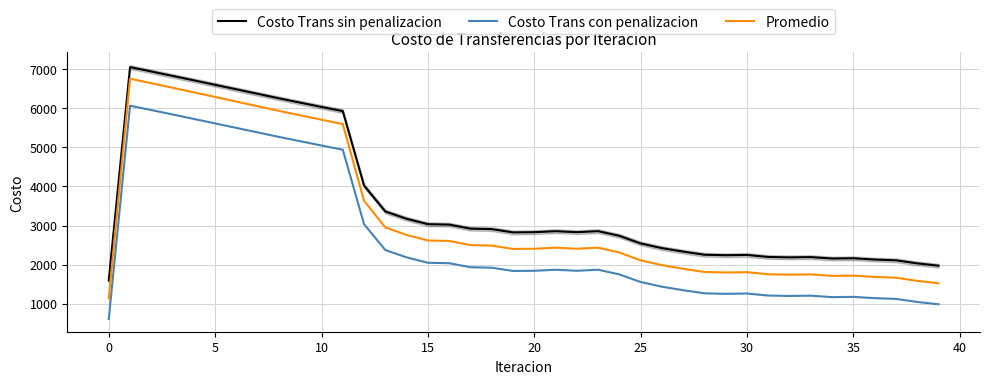

True or false: Promedio has more than 2 interior local peaks.

True